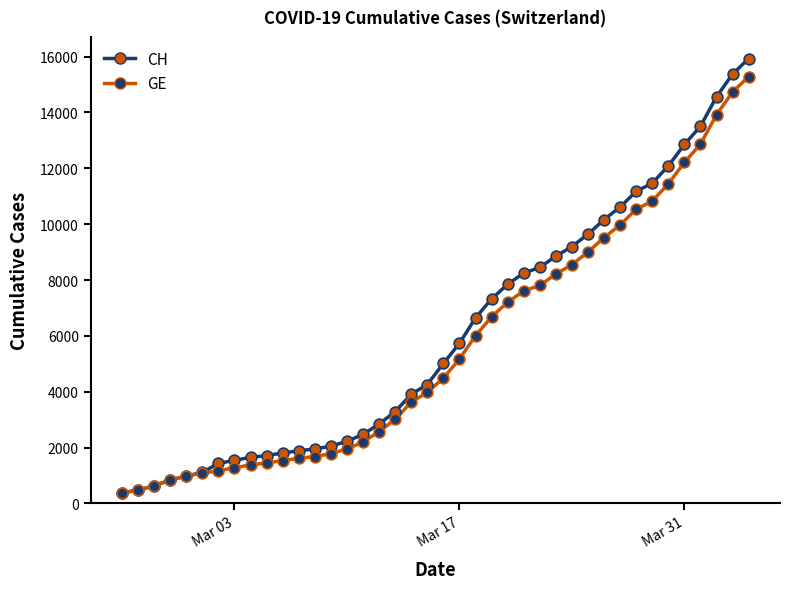

Which series has the largest range (max minus min)?

CH